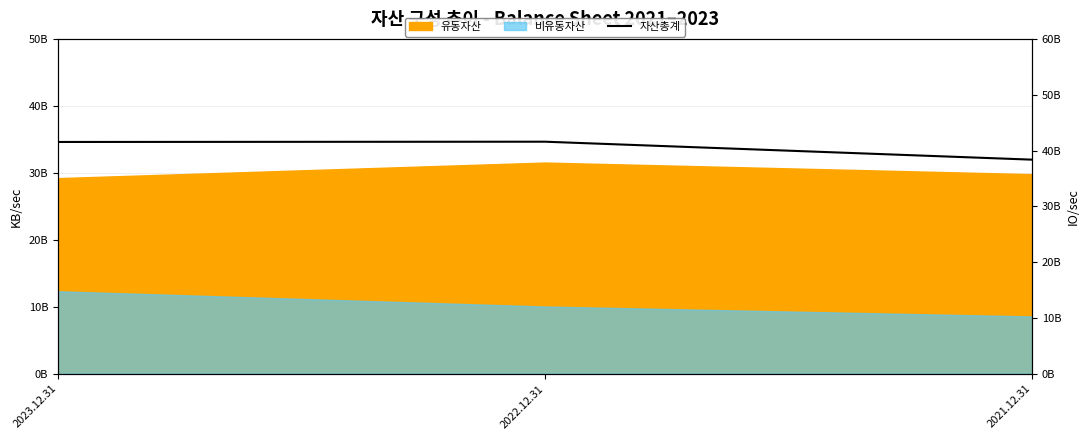

Reading right to left, list all the values displayed in this chart.

2021.12.31=38363381025	2022.12.31=41580315945	2023.12.31=41532520062